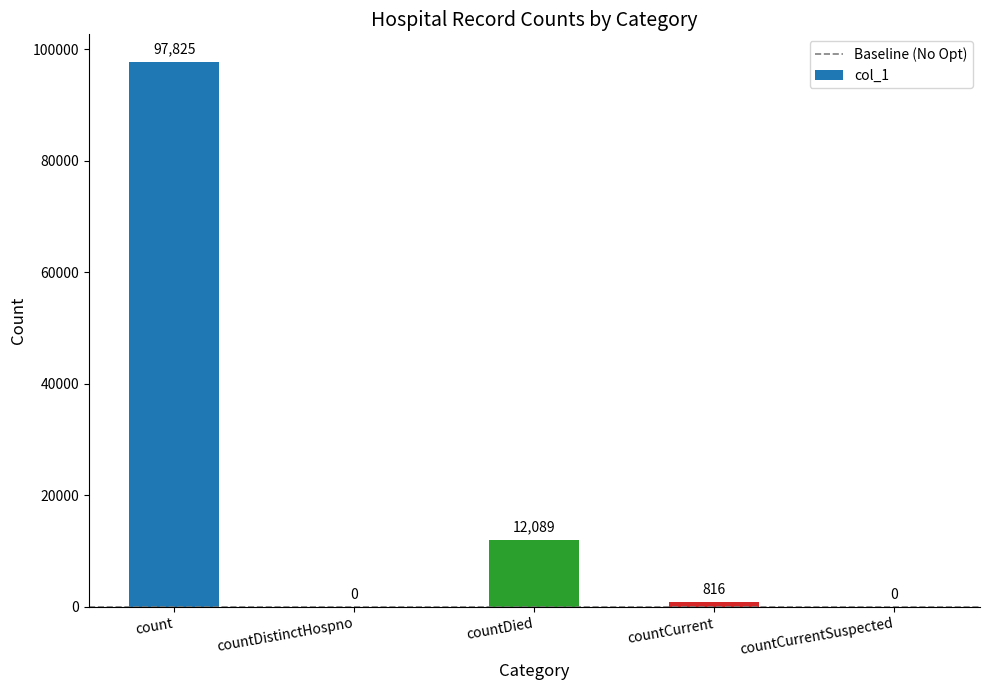

Reading left to right, list all the values displayed in this chart.

count=97825	countDistinctHospno=0	countDied=12089	countCurrent=816	countCurrentSuspected=0